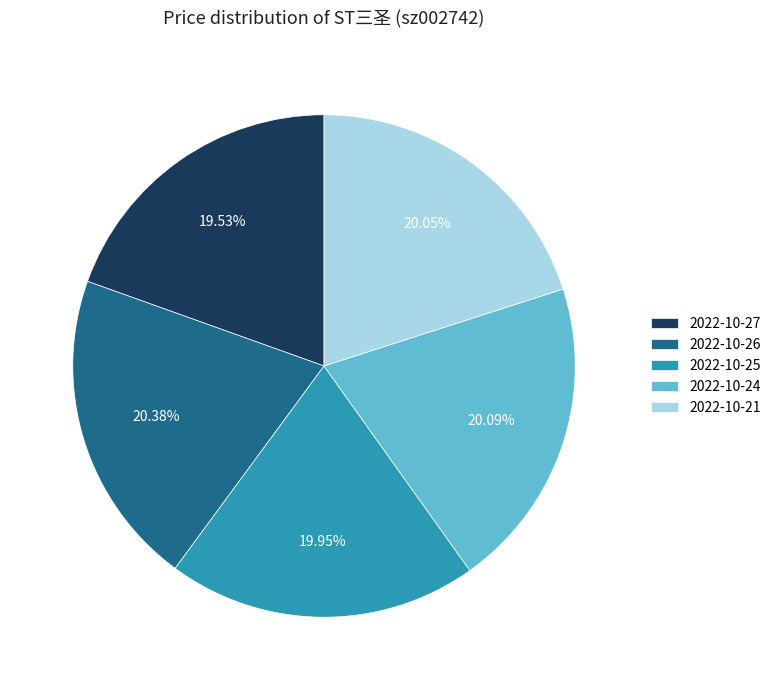

How many slices are in this pie chart?

5